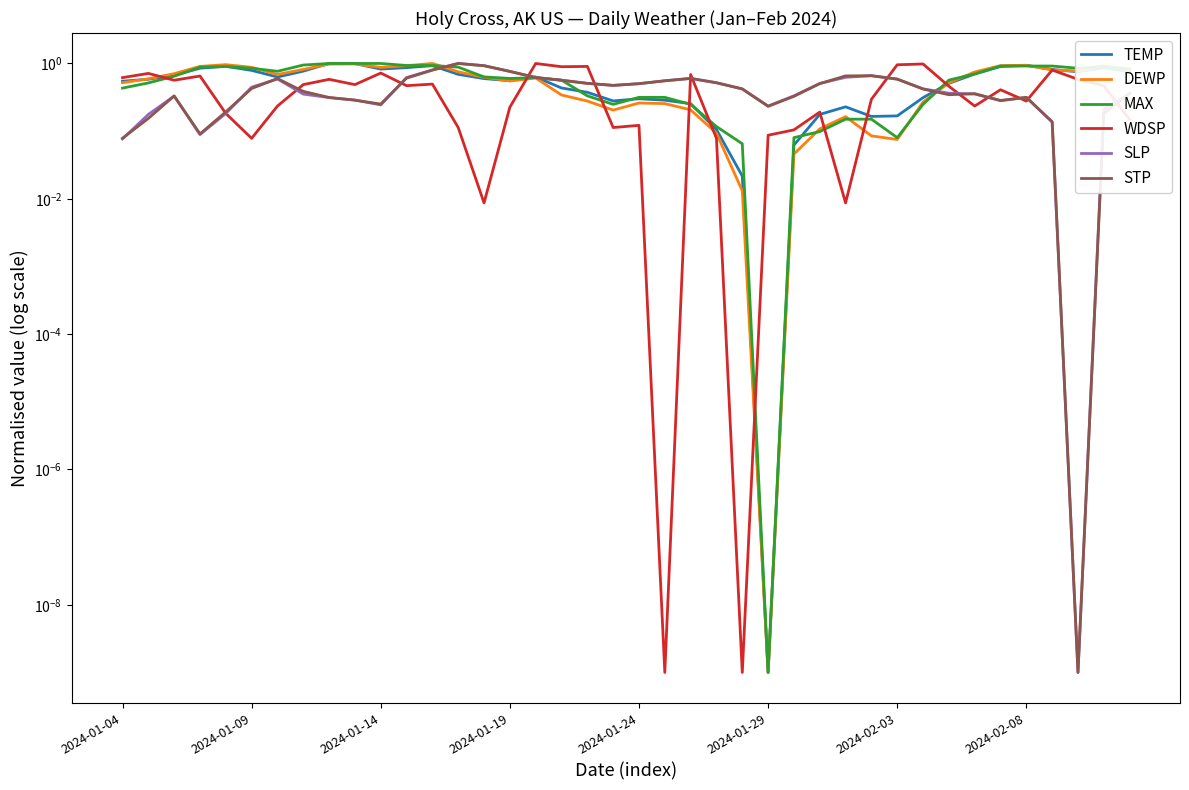

What is the sum of all SLP values?

17.3